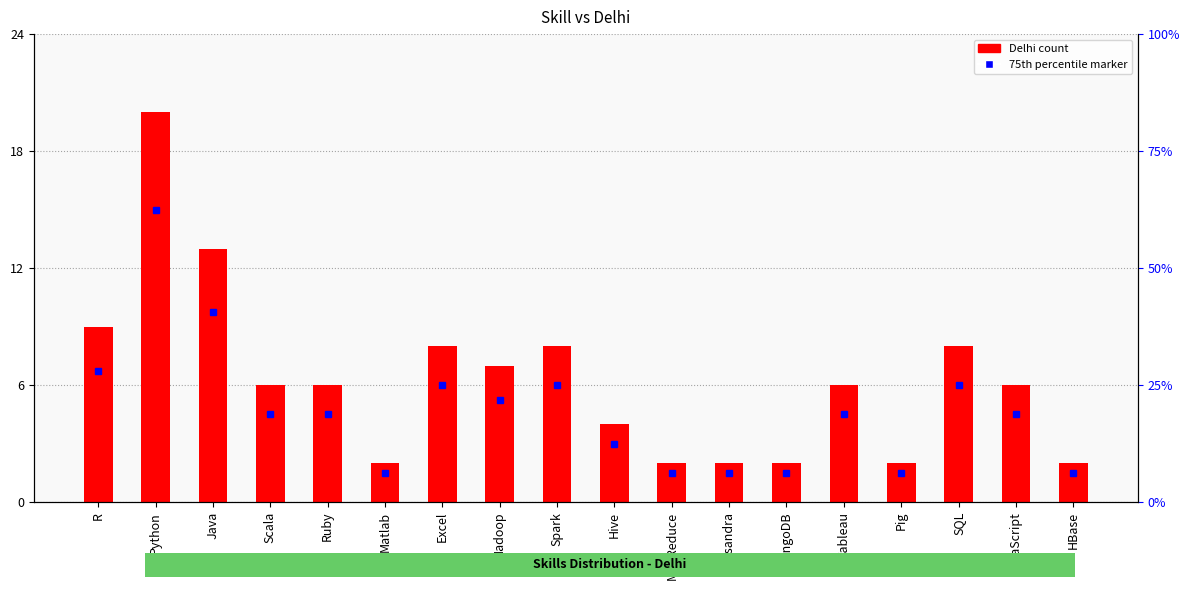

At which category does the chart reach its peak across all series?

Python